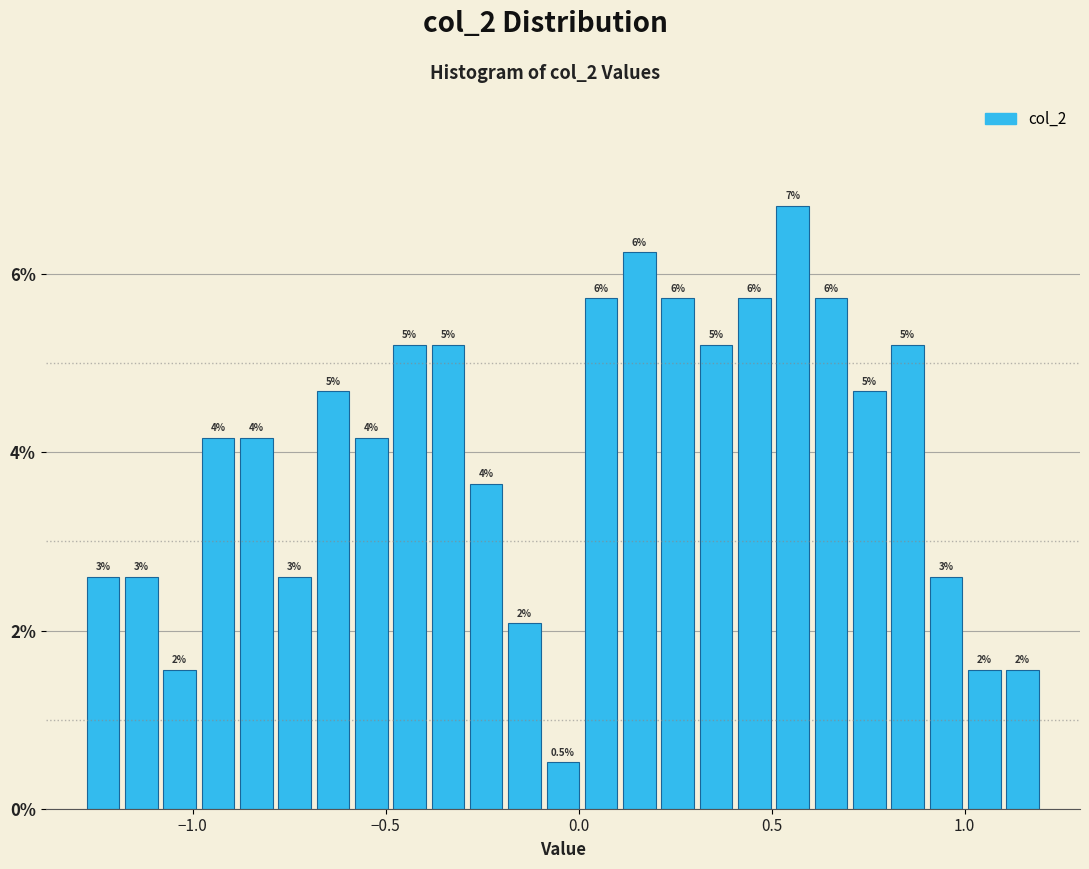

Read against the x-axis, roughly where is the centre of the tallest bar?

0.55